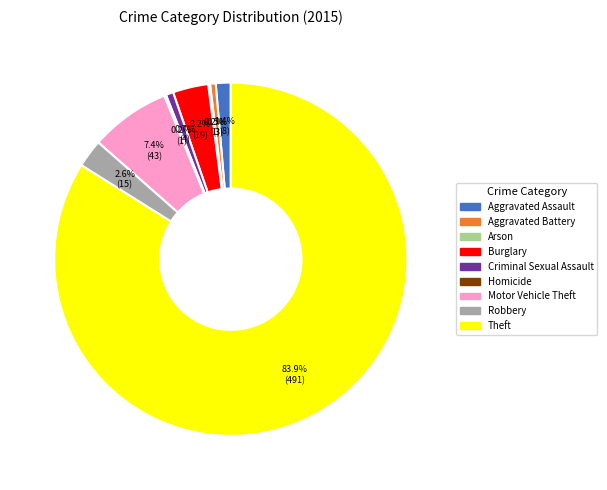

True or false: Burglary accounts for 14% of the total.

False